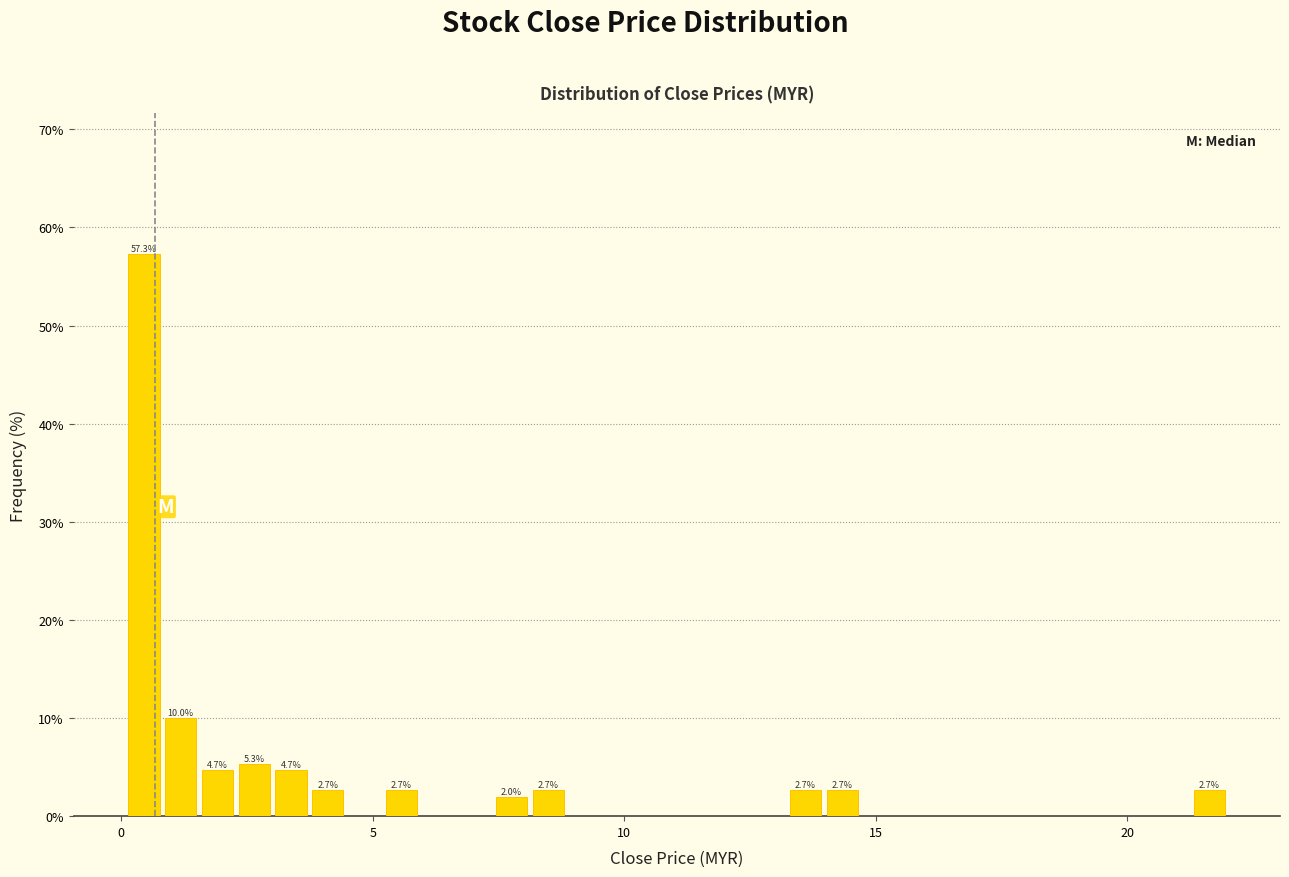

Read against the x-axis, roughly where is the centre of the tallest bar?

0.5